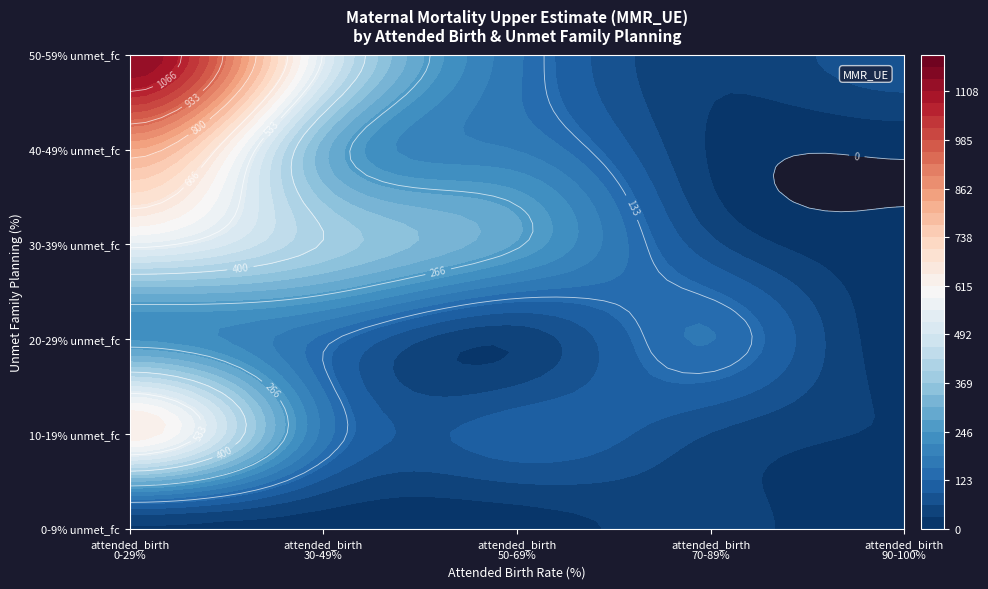

Is the value of 90-100 at 50-59 greater than the value of 70-89 at 50-59?

Yes